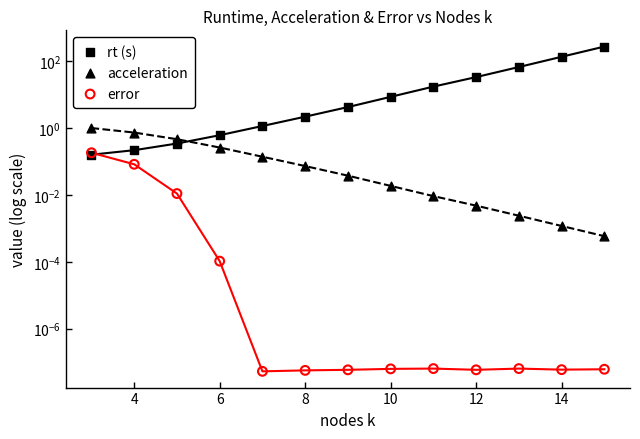

At how many categories does at least one series exceed 78?

2